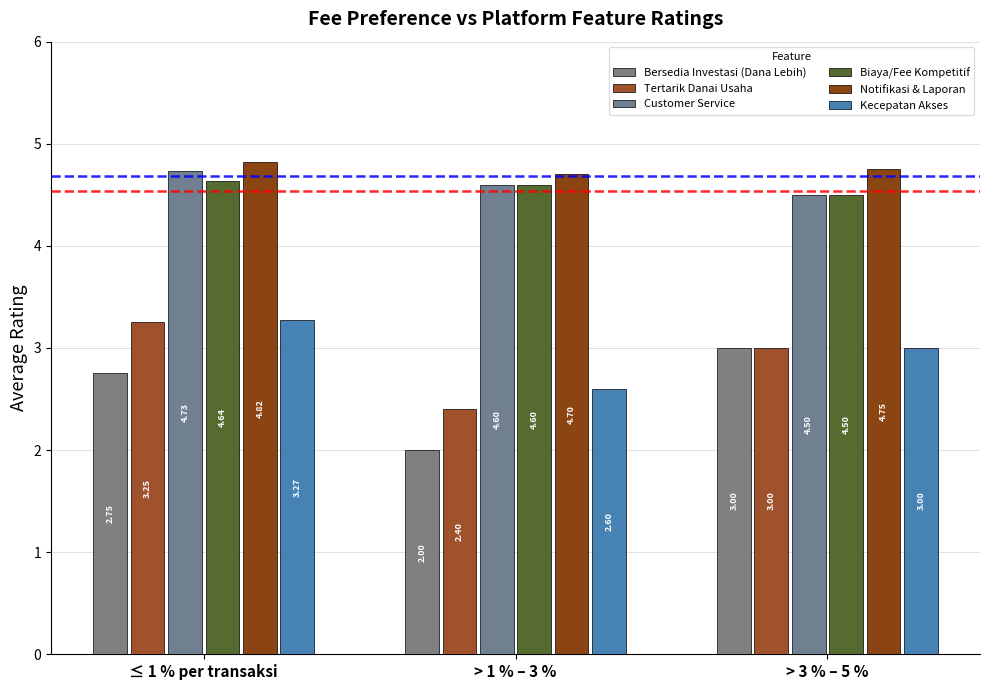

What is the total value across all series at > 3 % – 5 %?

22.8